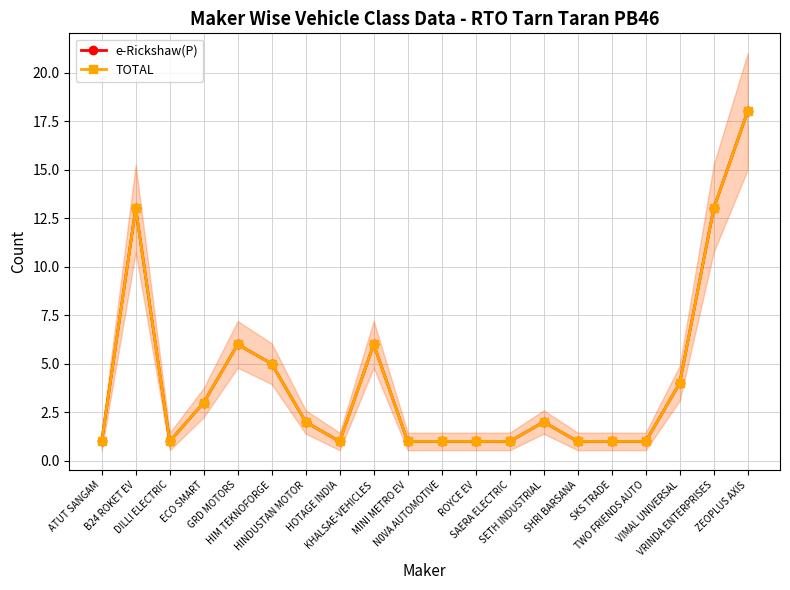

How many categories are shown in the chart?

20